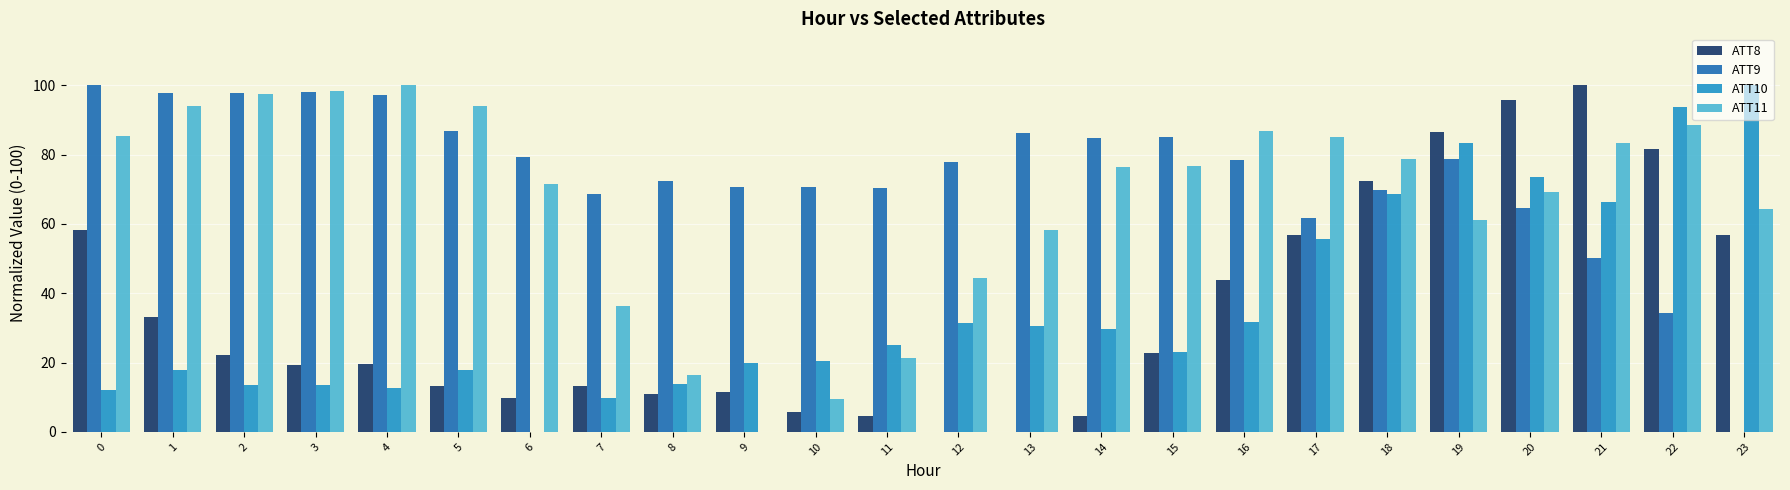

At which category is the sum across all series the highest?

19